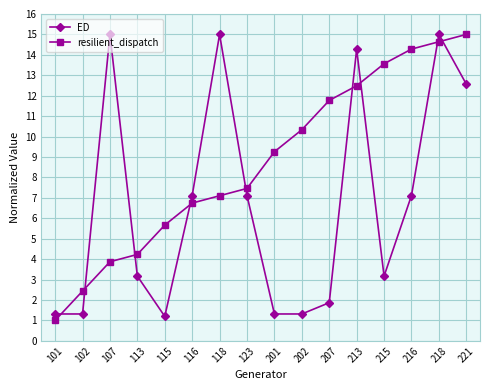

True or false: resilient_dispatch has a value of 7.1 at 118.

True